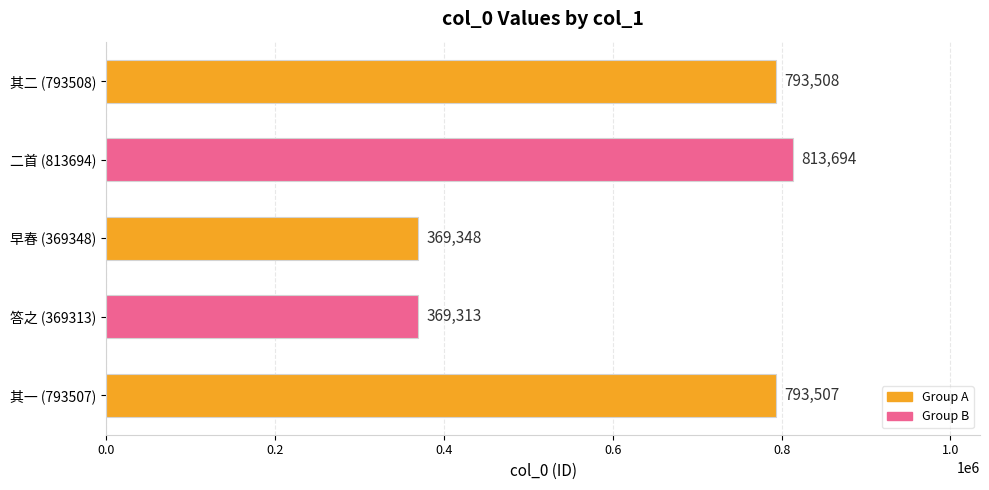

Is it true that the value at 二首 (813694) is 1157061?

False